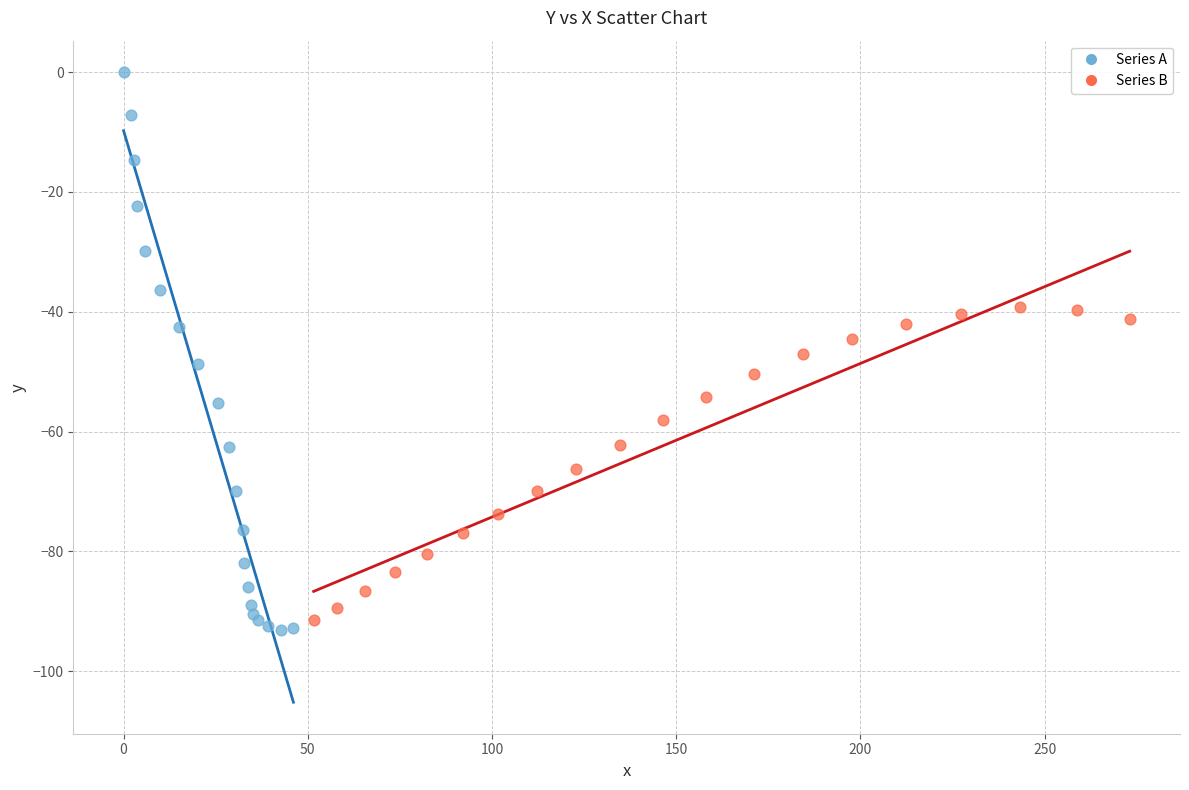

Which series has the largest Y range (max minus min)?

Series A